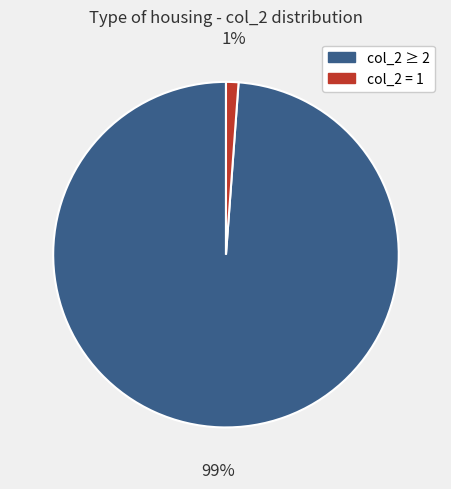

Does any single category account for the majority?

Yes